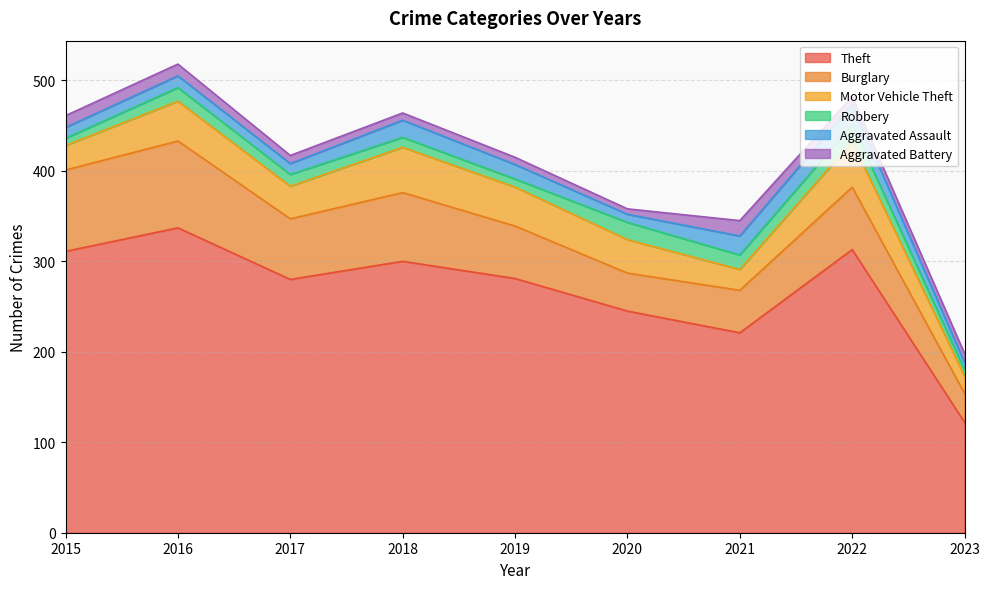

What is the difference between the Theft values at 2017 and 2015?

31